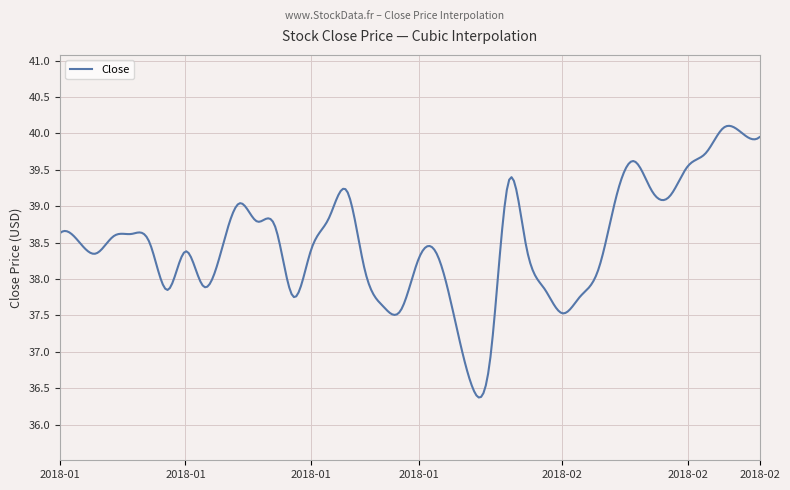

What is the sum of all values?

11551.0